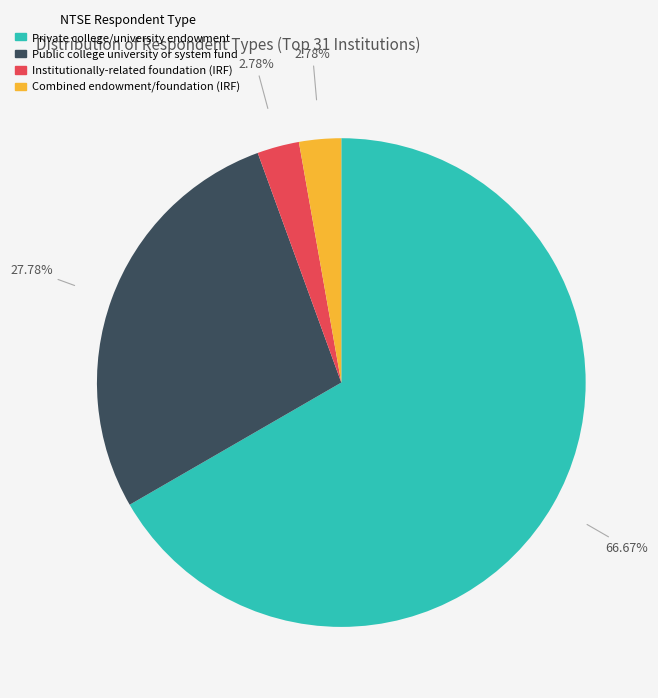

What is the largest slice in the pie chart?

Private college/university endowment